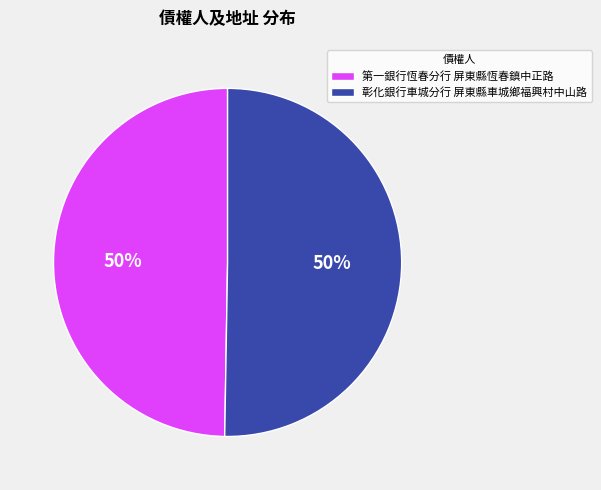

Is it true that 彰化銀行車城分行 屏東縣車城鄉福興村中山路 is 50% of the pie?

True